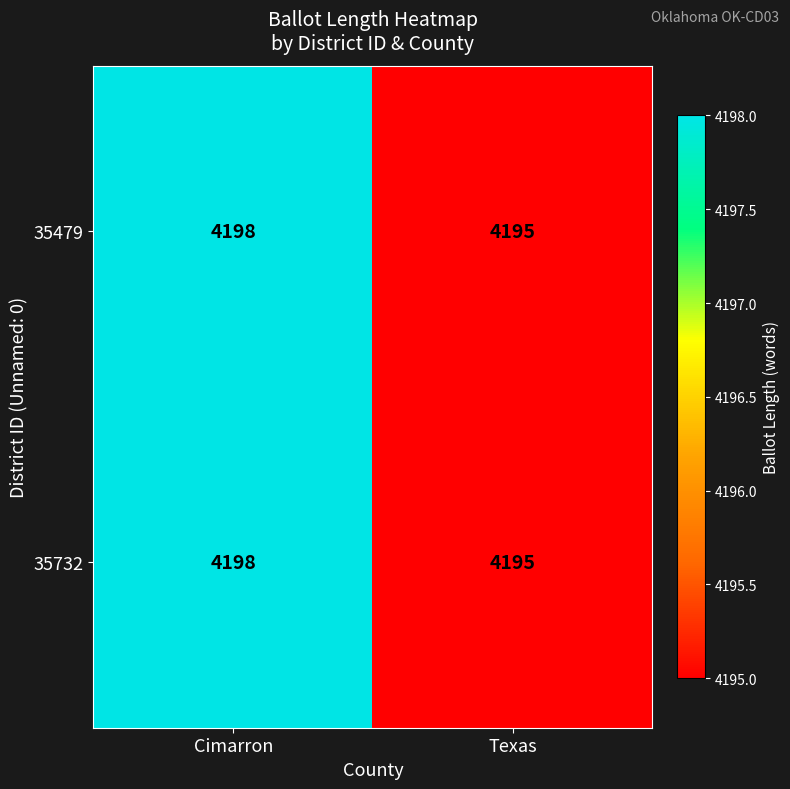

What is the difference between the maximum and minimum values in the 35479 series?

3